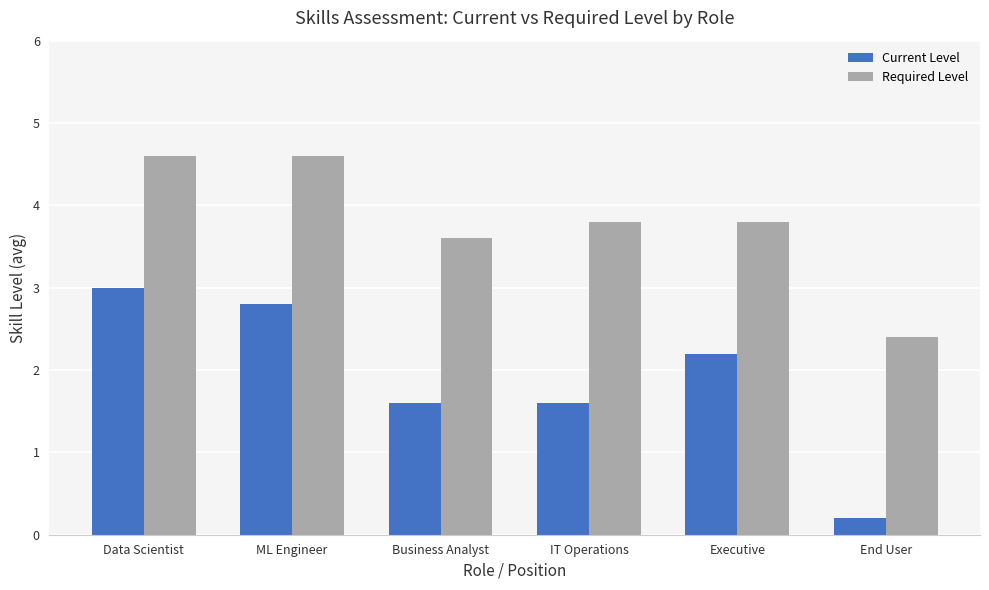

What is the difference between the maximum and minimum values in the Required Level series?

2.2